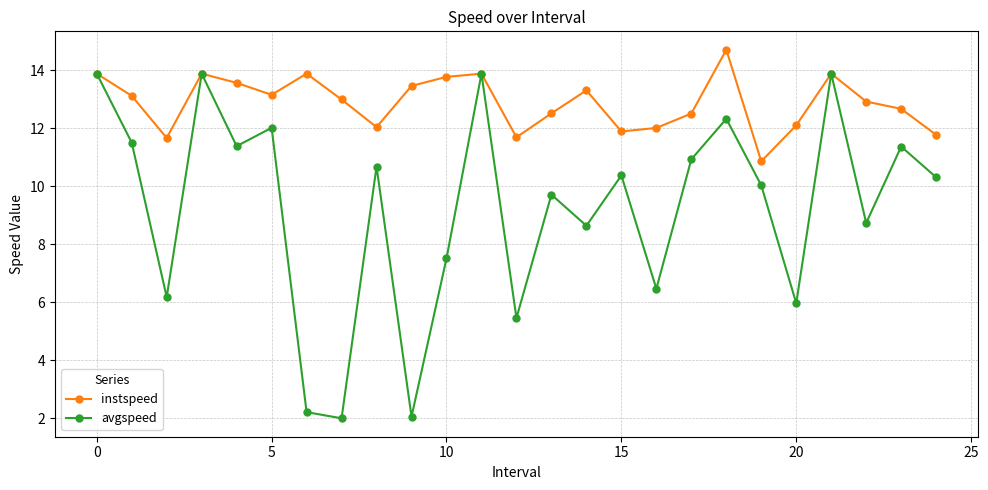

What is the value of the instspeed point at the 19th from the left?

14.7